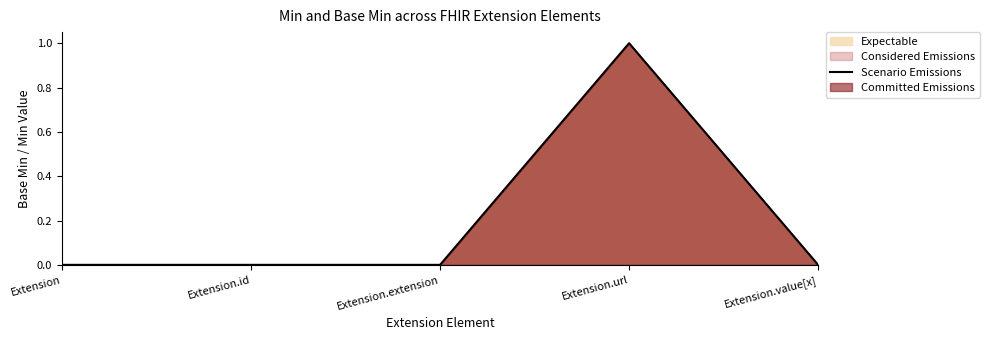

Reading left to right, what are all the values shown in this chart?

0	0	0	1	0